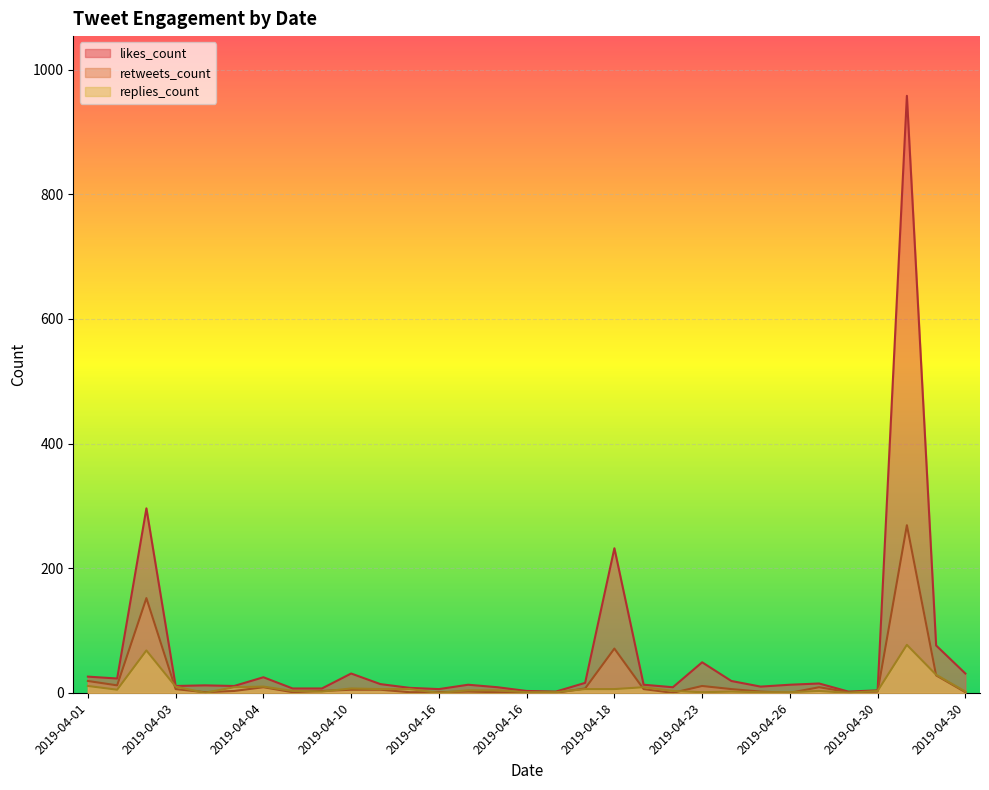

How many distinct data groups are displayed?

3